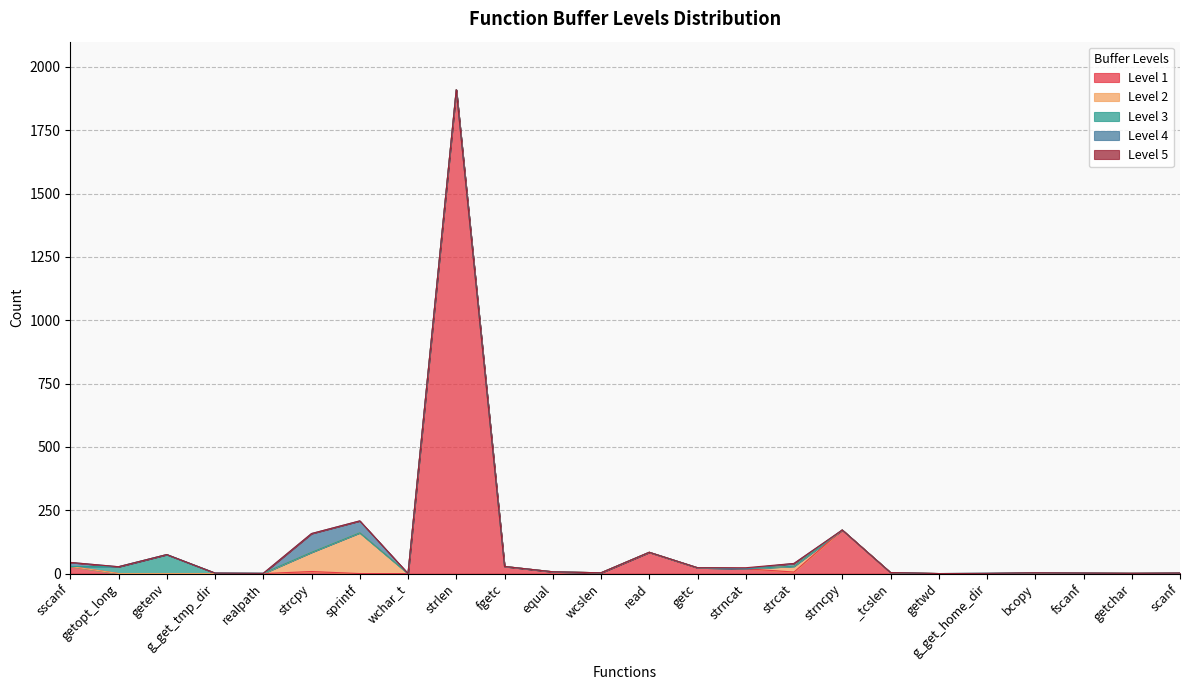

True or false: Level 1 has more than 0 interior local peaks.

True